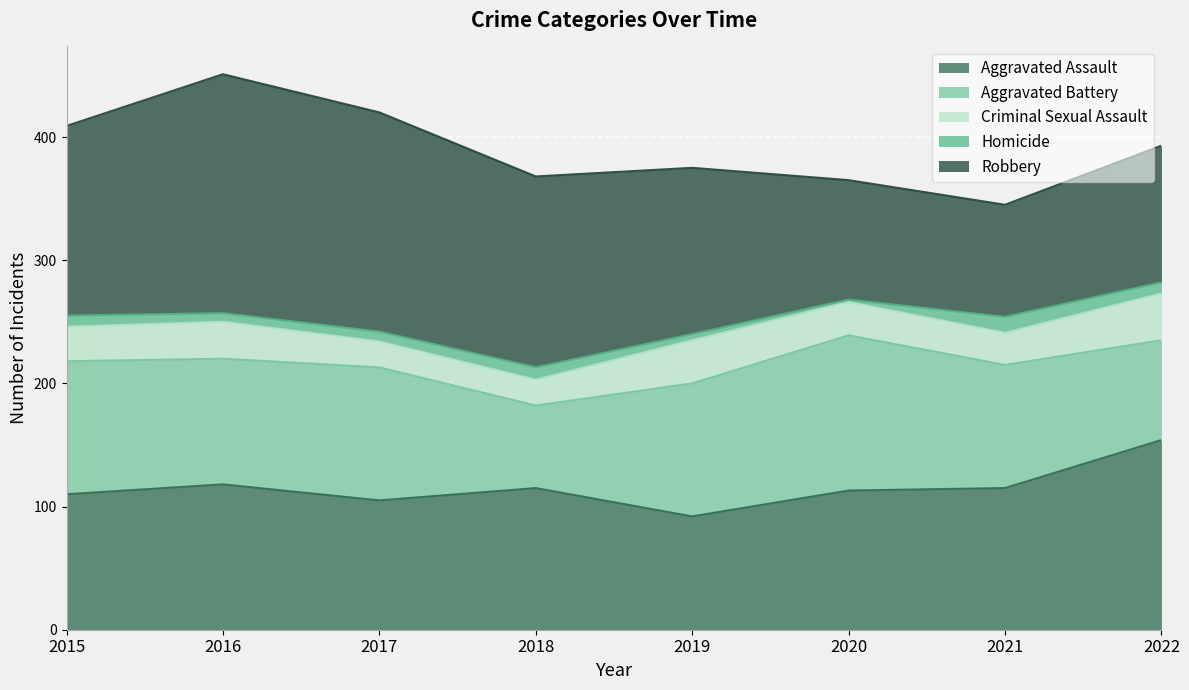

What value does the Aggravated Assault series have at 2020?

113